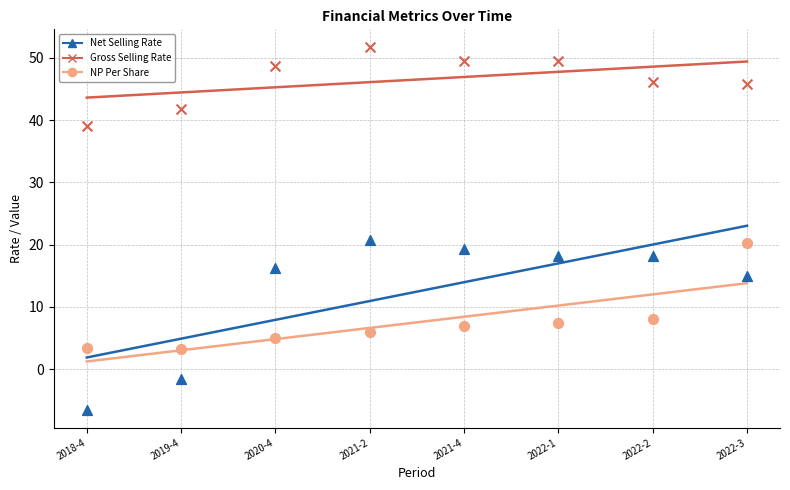

Across all data points, what is the range of Y values (max minus min)?

58.2